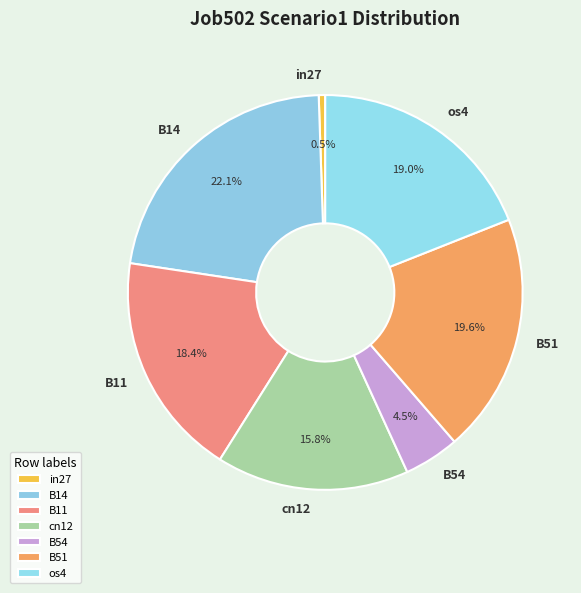

How many segments does this pie chart have?

7